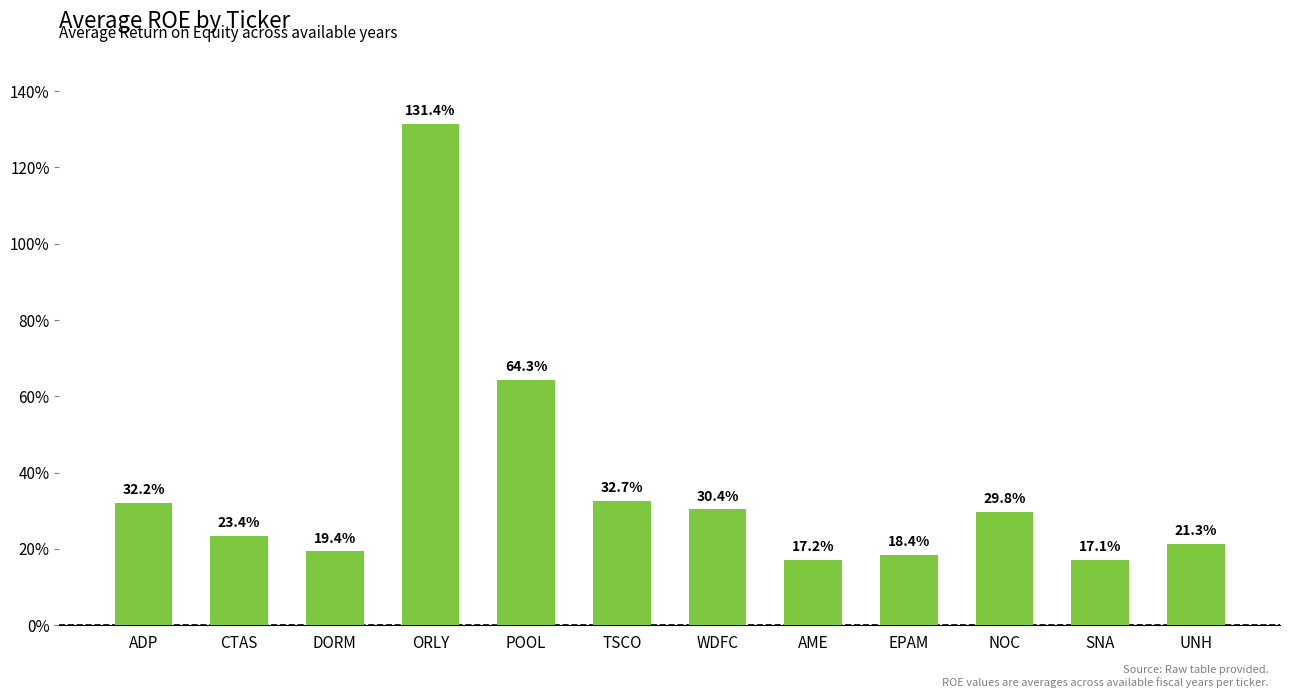

How many series are shown in this chart?

1